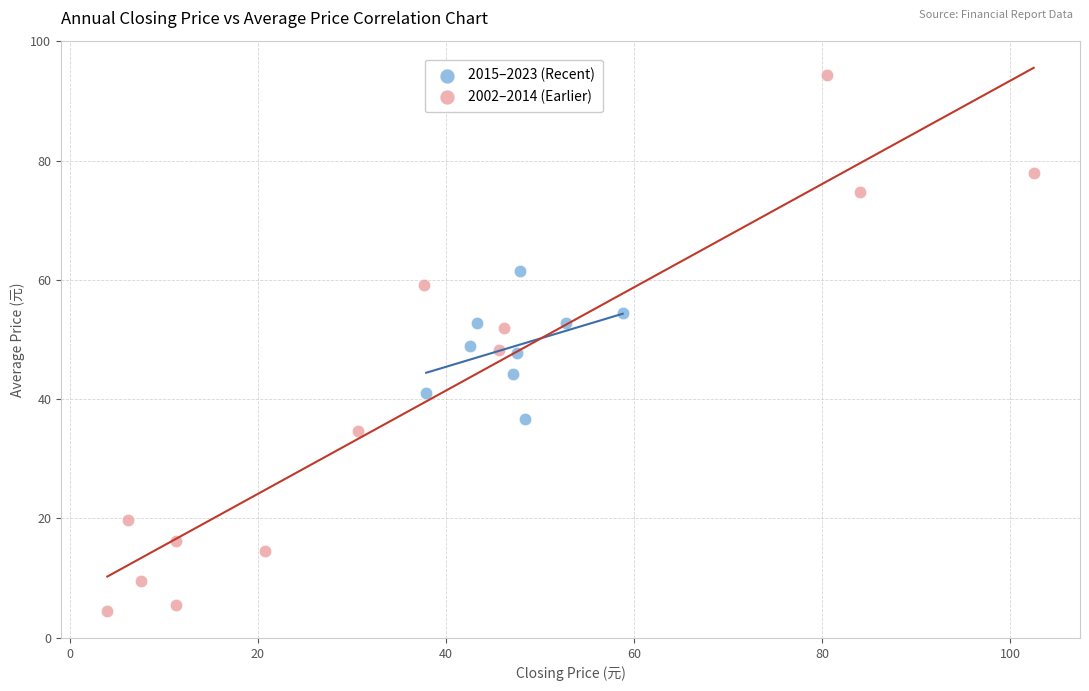

Which series has the widest spread of Y values?

2002–2014 (Earlier)